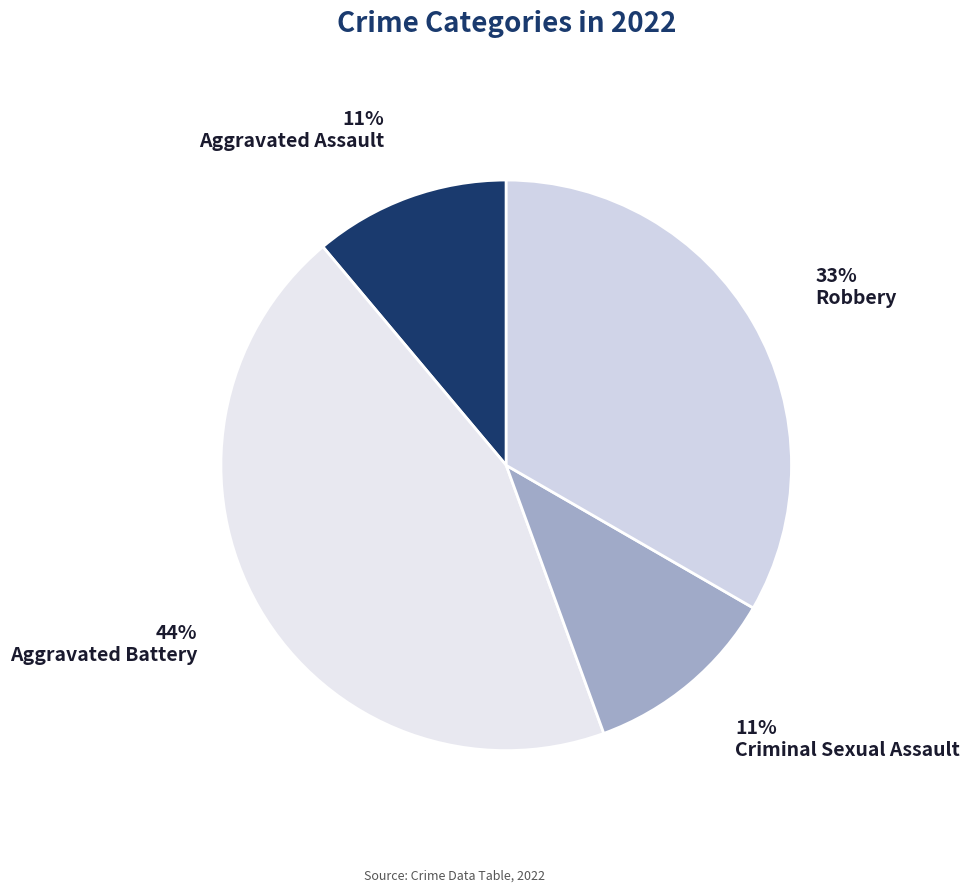

Is Aggravated Battery the majority of the pie?

No